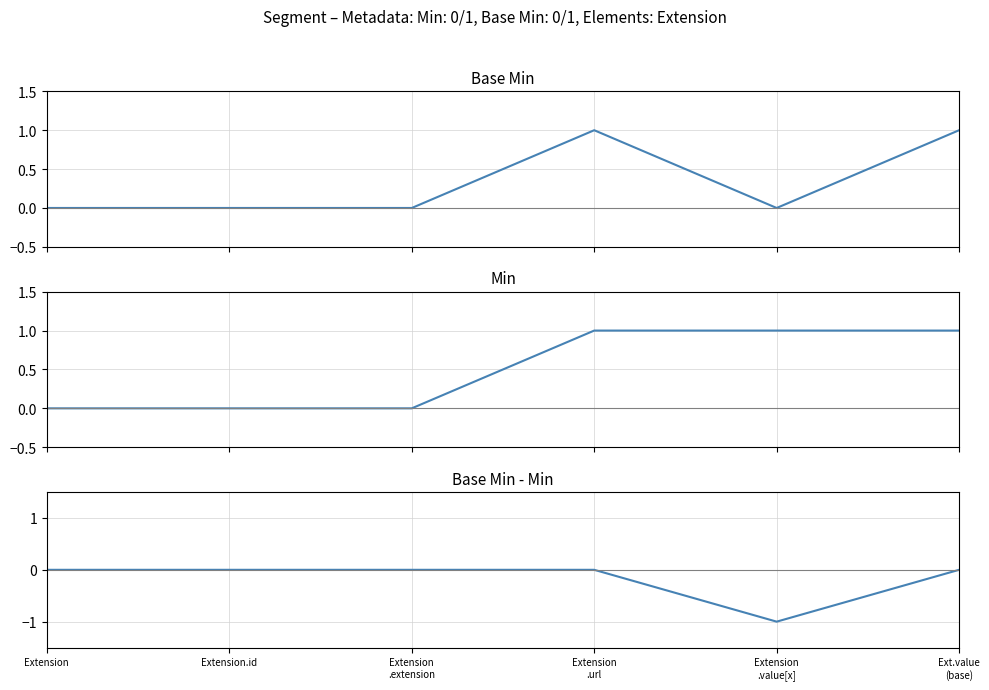

True or false: Base Min - Min and Base Min intersect in this chart.

False